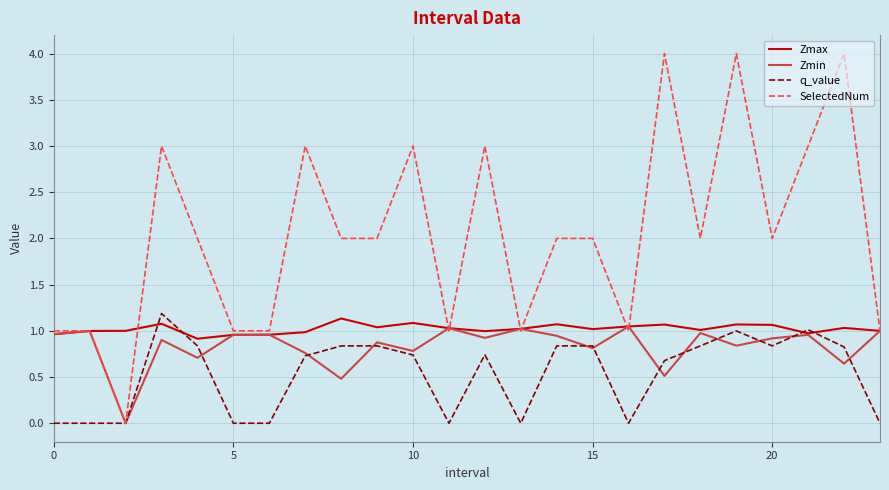

Which series has the widest spread of values?

SelectedNum